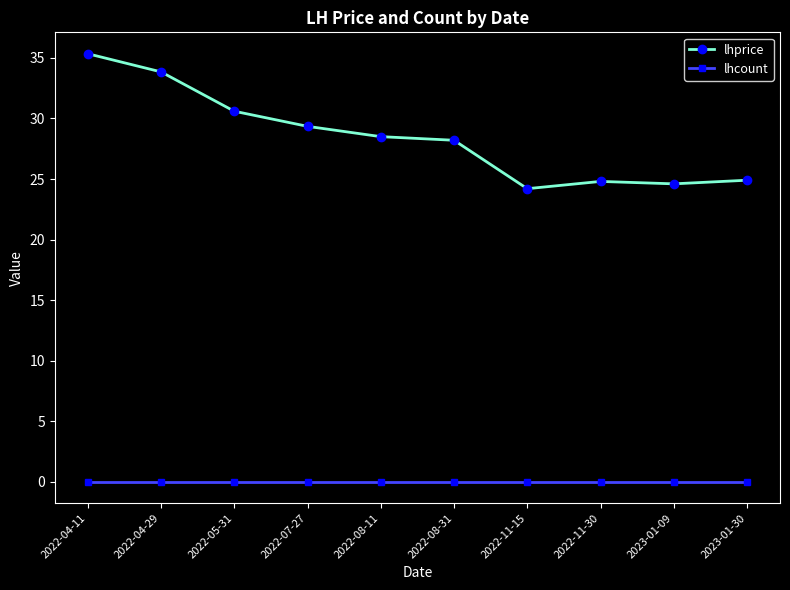

List the series in order of their peak value, lowest first.

lhcount, lhprice